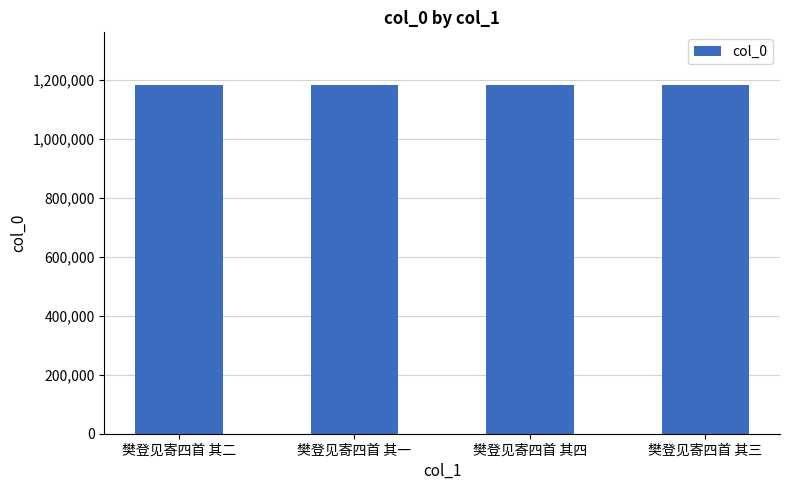

What is the difference between the values at 樊登见寄四首 其二 and 樊登见寄四首 其三?

1